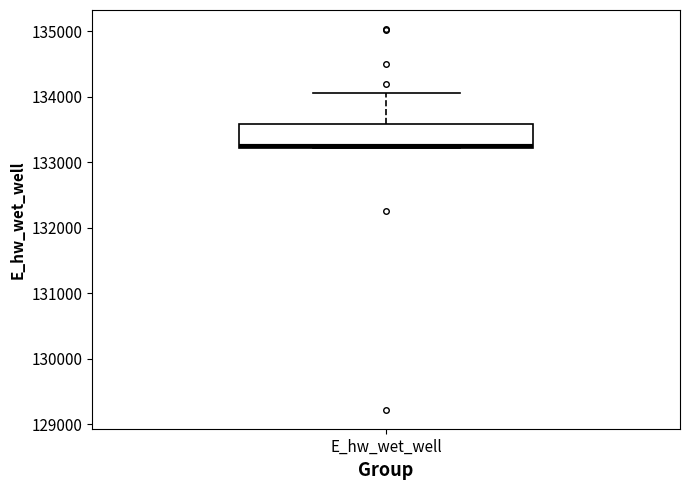

Transcribe this box plot: give where the median line is, the range the box spans, and where the two whiskers end, as read against the y-axis. The values are not printed on the chart, so give them approximately, as read against the axis.

median 133200, box 133200 to 133600, whiskers 133200 to 134100